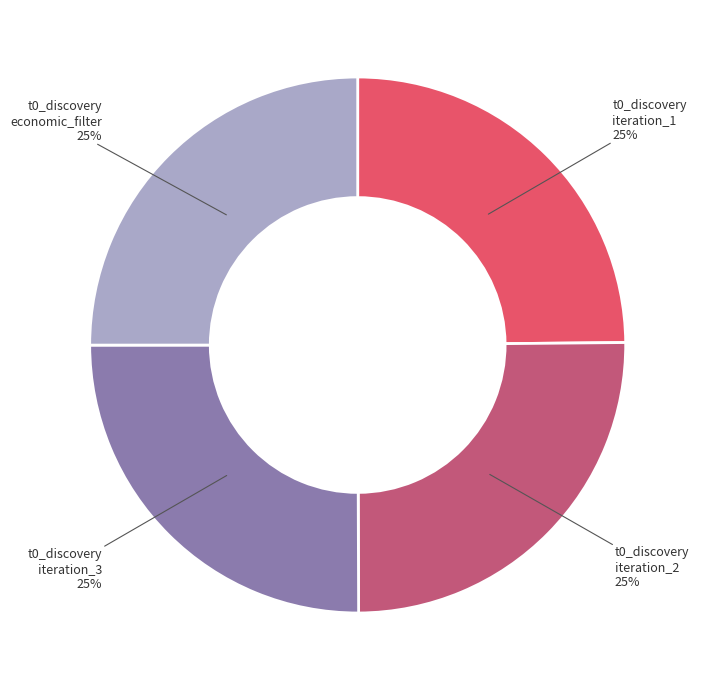

Does any single category account for the majority?

No